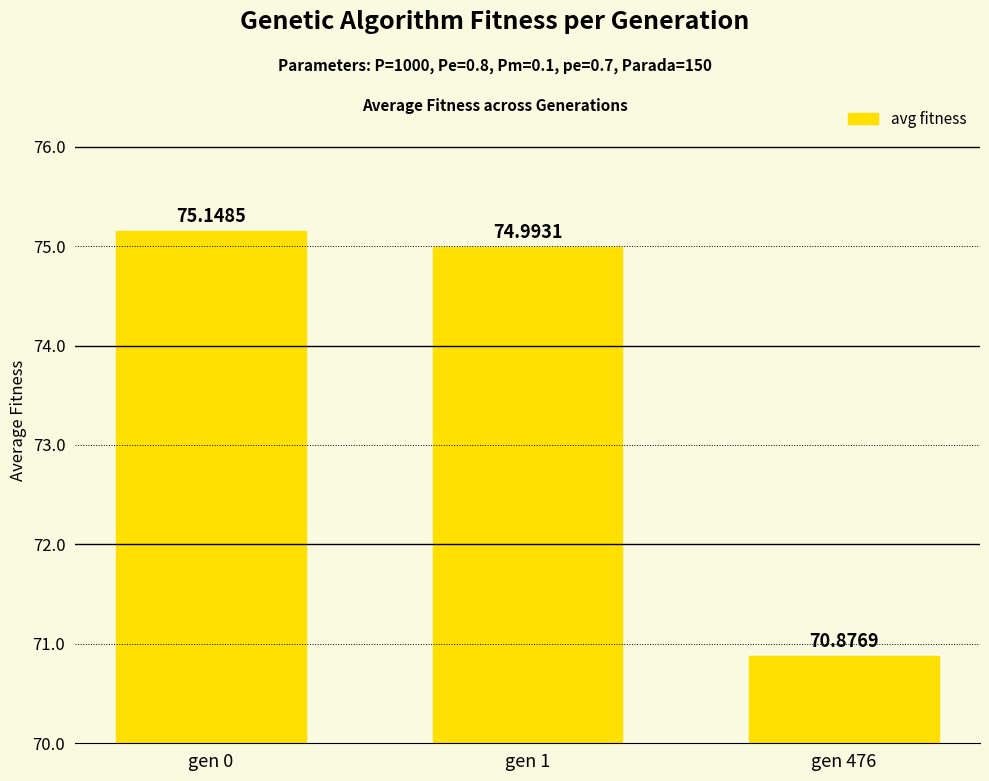

Which category has the highest value across all series?

gen 0